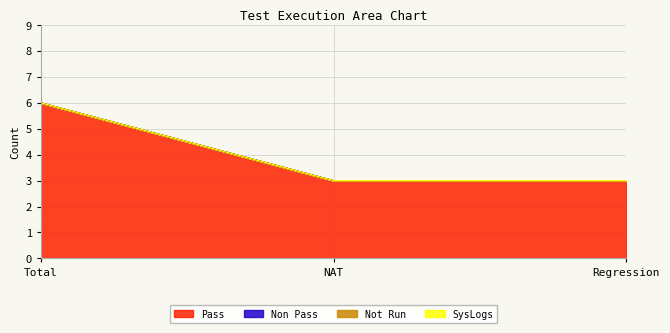

Between NAT and Regression, which is larger?

NAT